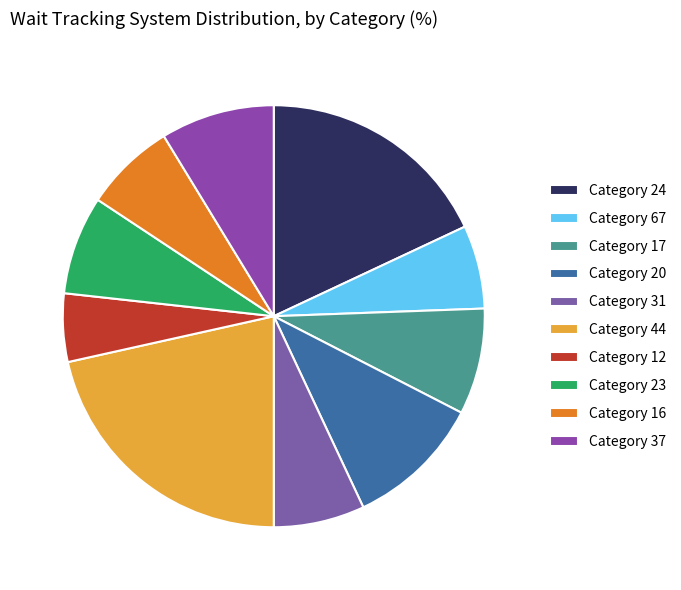

How many slices are in this pie chart?

10